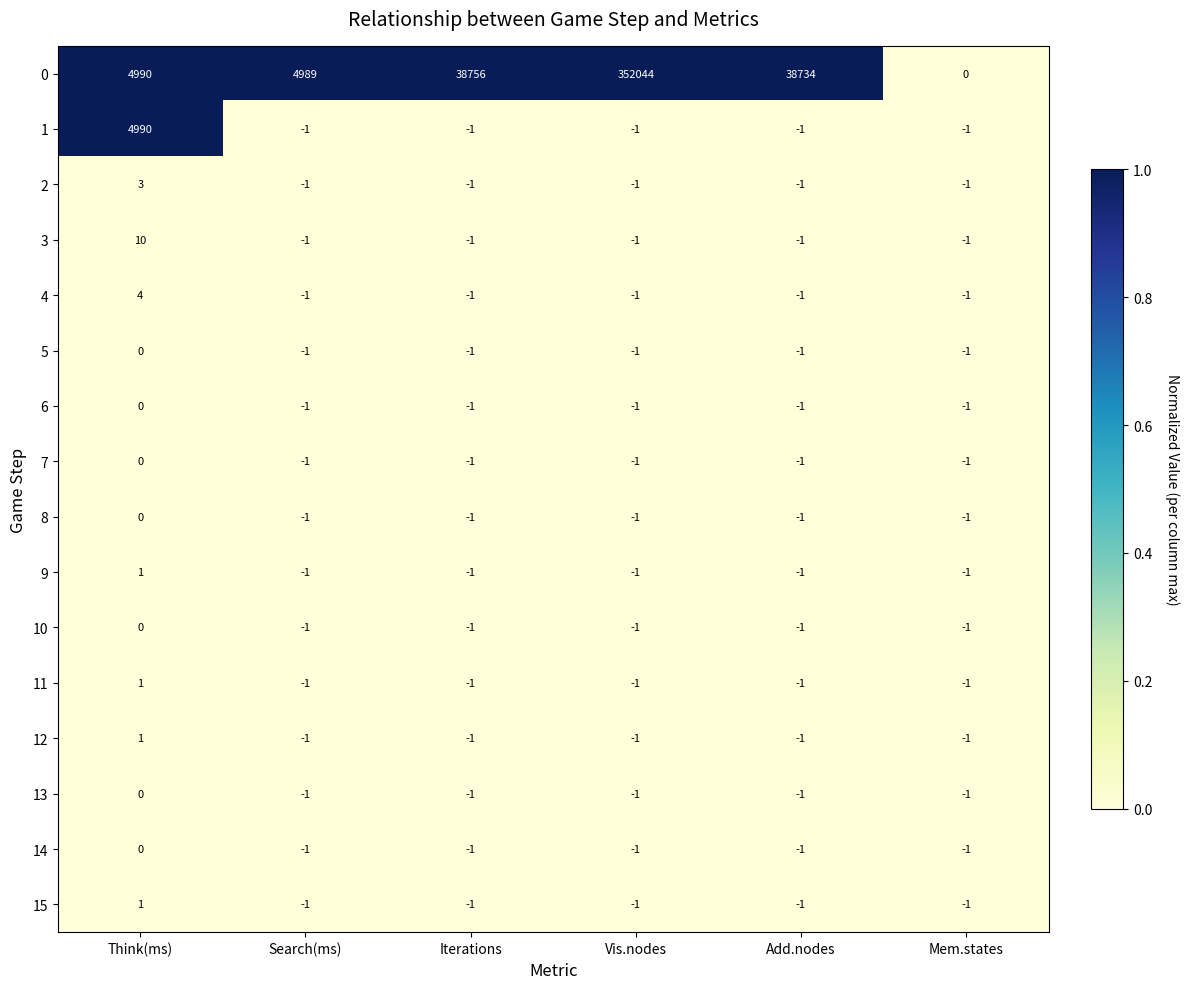

What is the difference between the highest and lowest values at Search(ms)?

4990